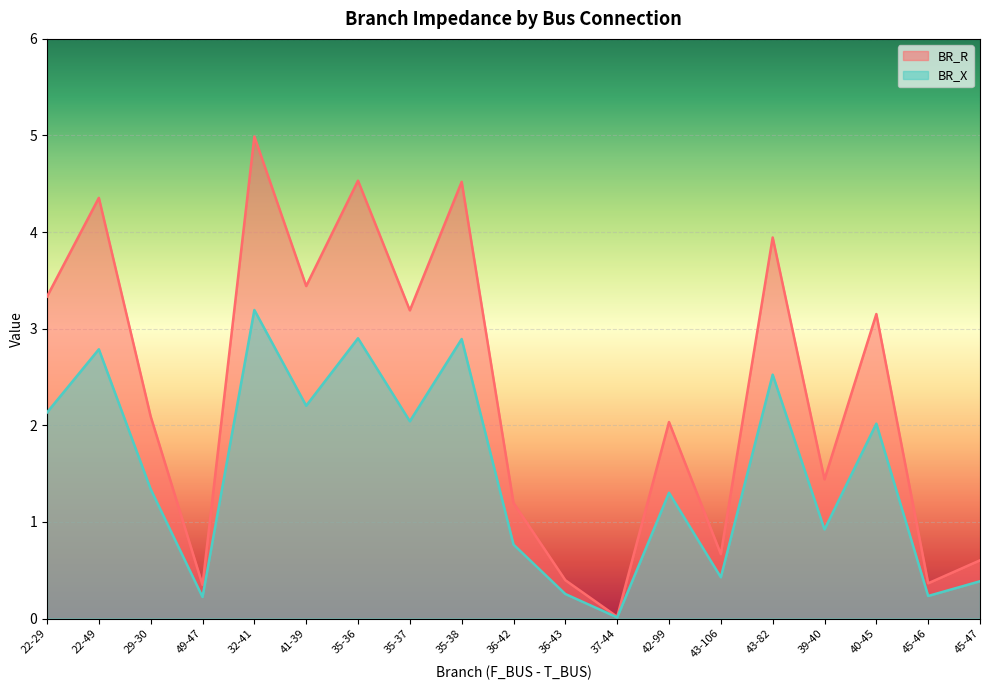

Which category has the lowest value across all series?

37-44